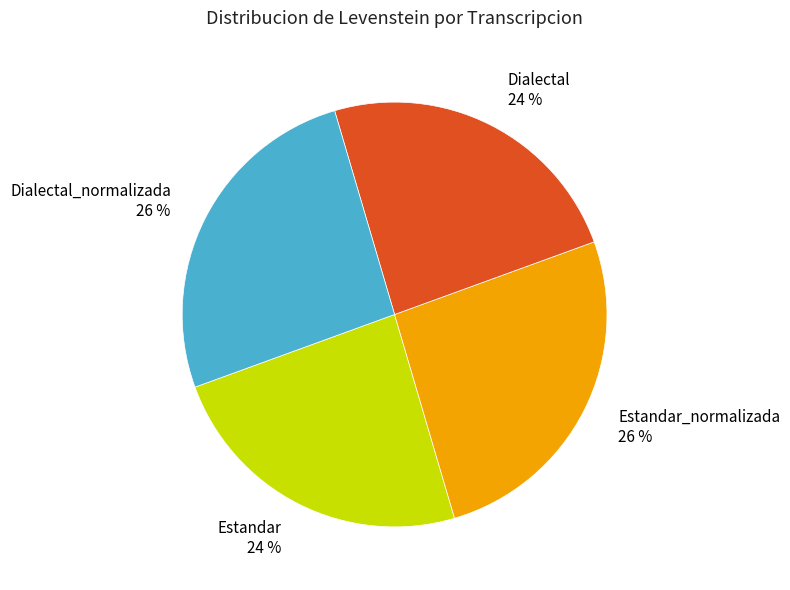

To the nearest percent, what is the difference between the largest and smallest slice percentages?

2%